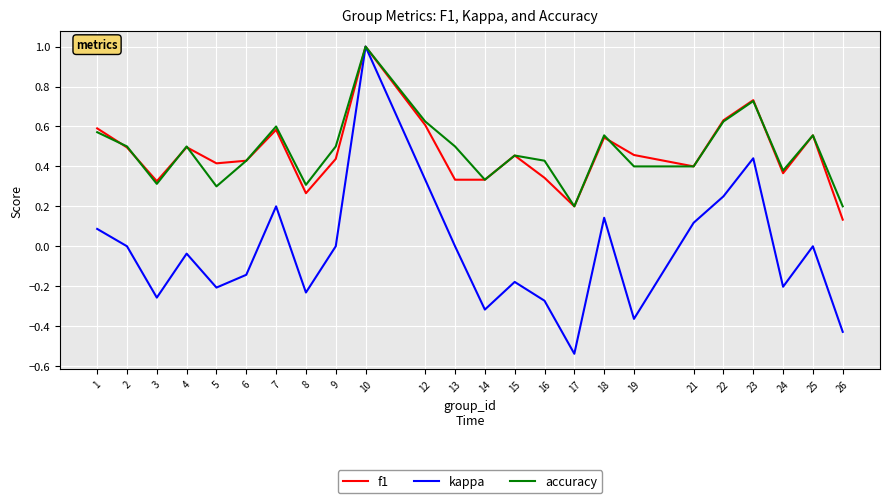

Between 7 and 9, which series saw the biggest shift?

kappa